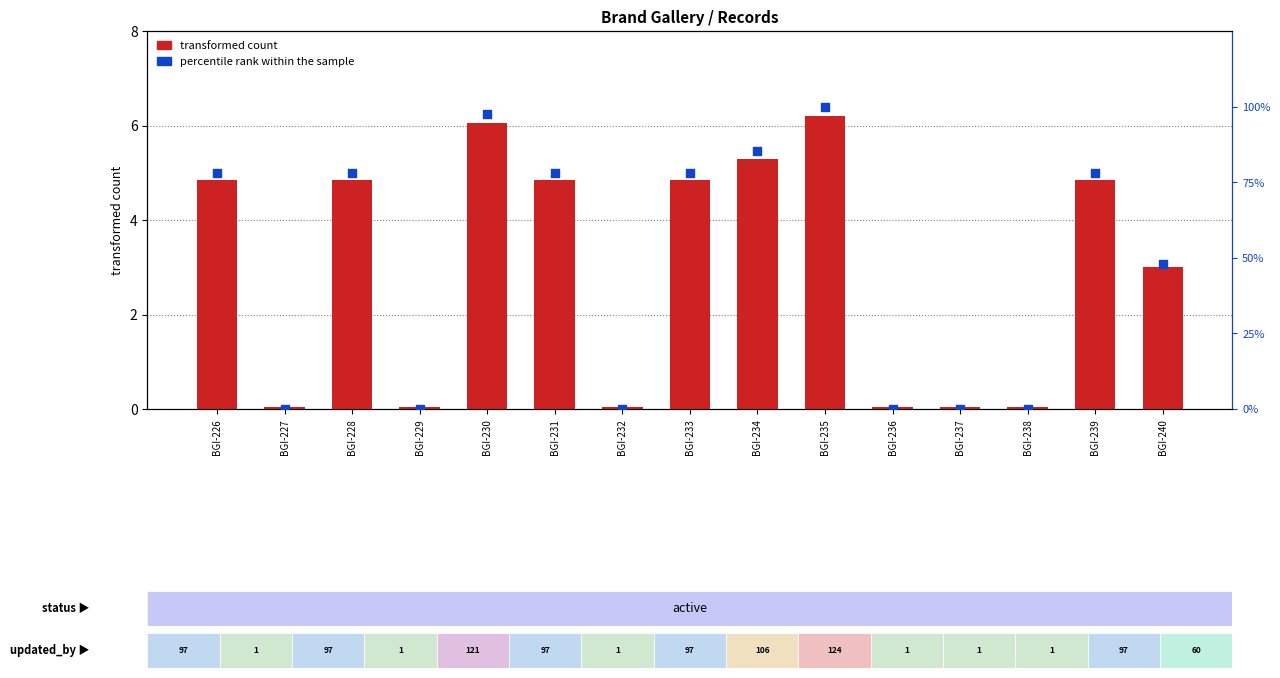

What are all the series names shown in the legend?

transformed count, percentile rank within the sample